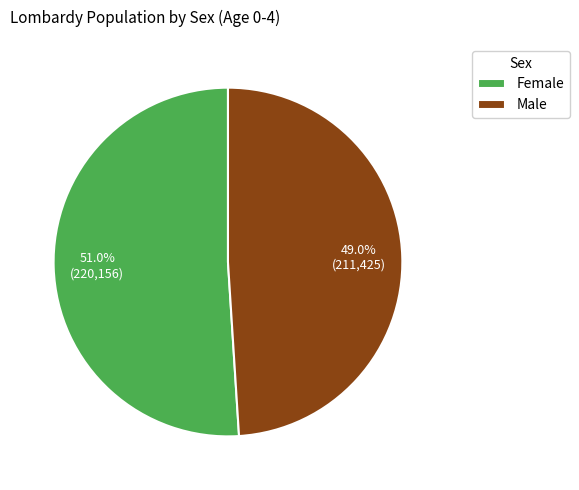

Rank the categories by value from lowest to highest.

Male, Female